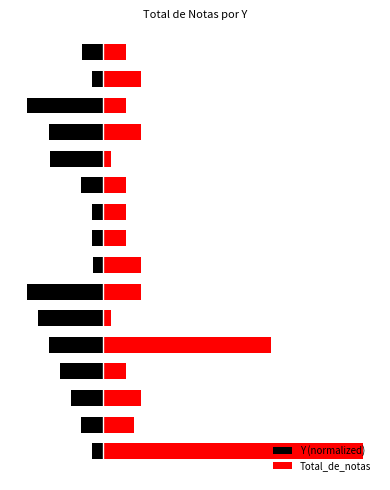

What is the spread (max minus min) of values at 4?

29.1